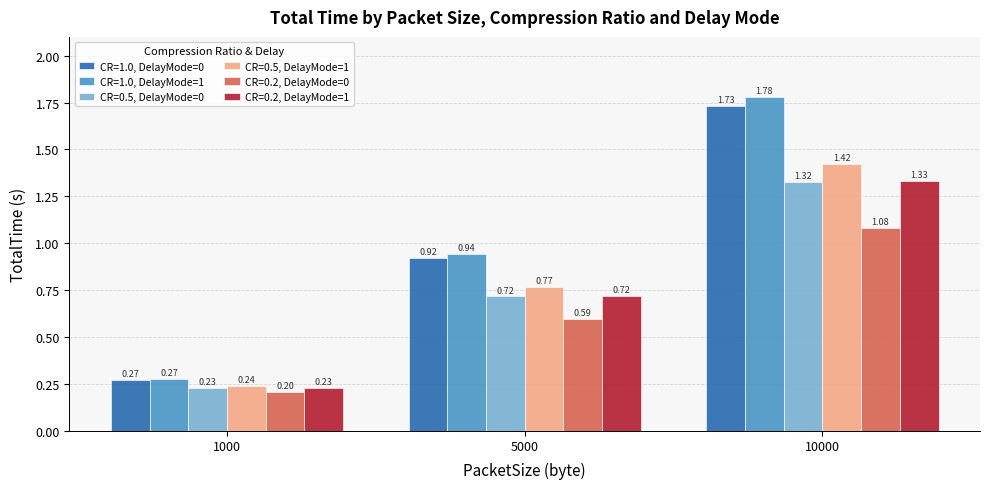

Does the chart contain stacked bars?

No